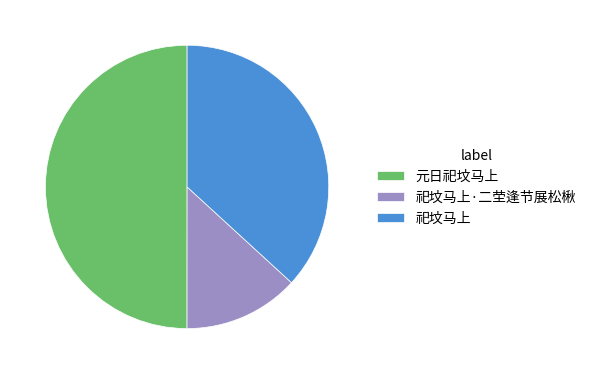

Approximately how many times larger is the value at 祀坟马上·二茔逢节展松楸 compared to 祀坟马上?

0.4